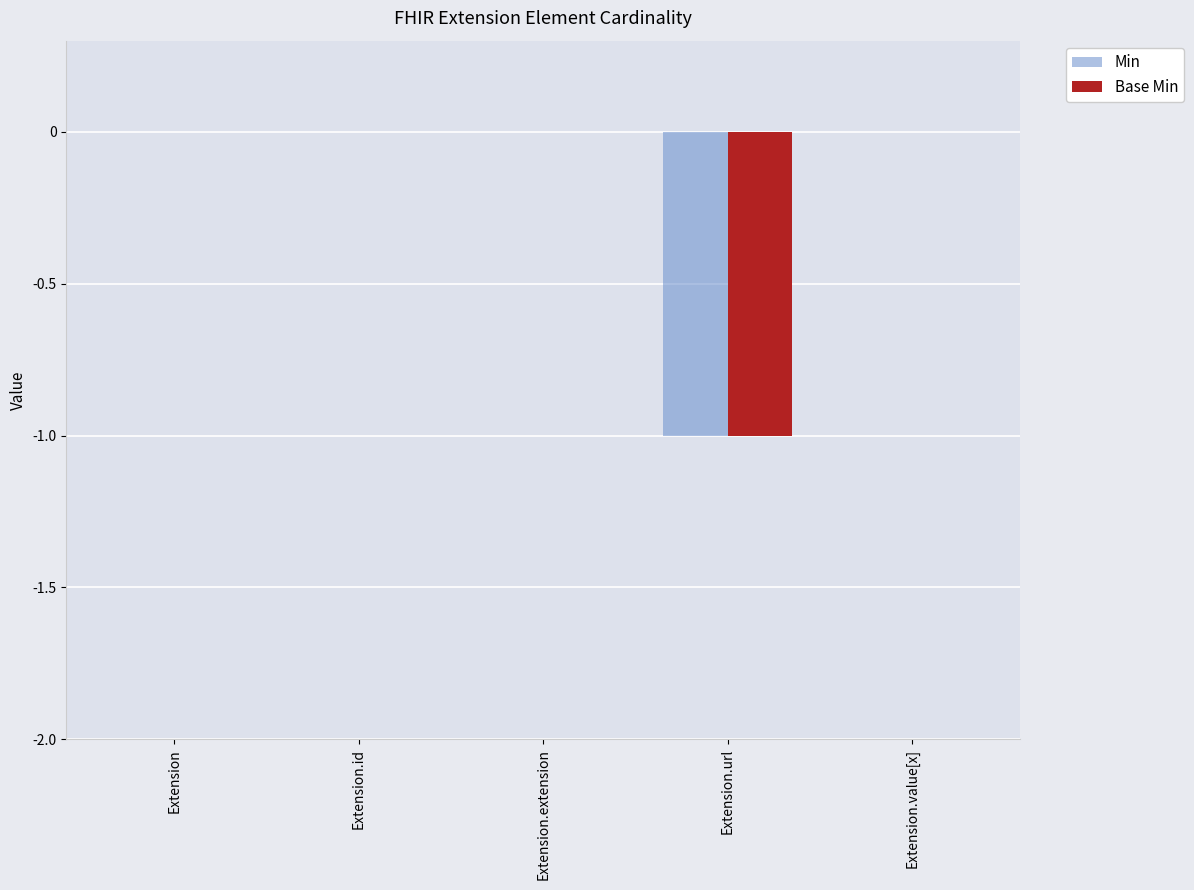

How many groups of bars are there?

5